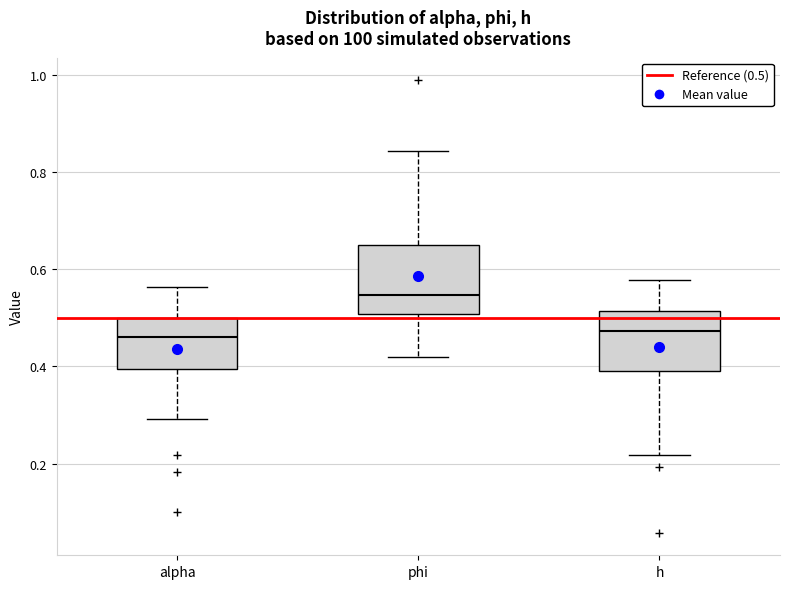

Where does the lower whisker of the box for h end on the y-axis? The values are not printed on the chart, so give them approximately, as read against the axis.

0.22